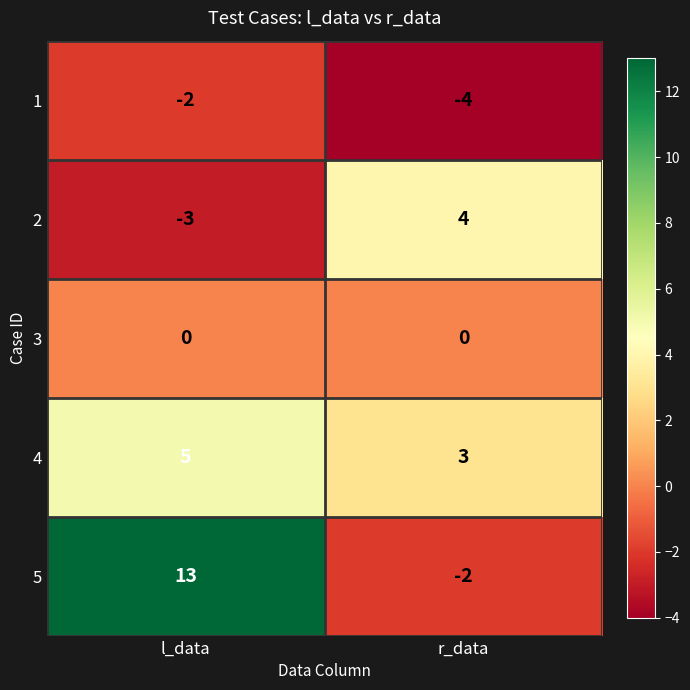

Is it true that 3 equals 0 at r_data?

True